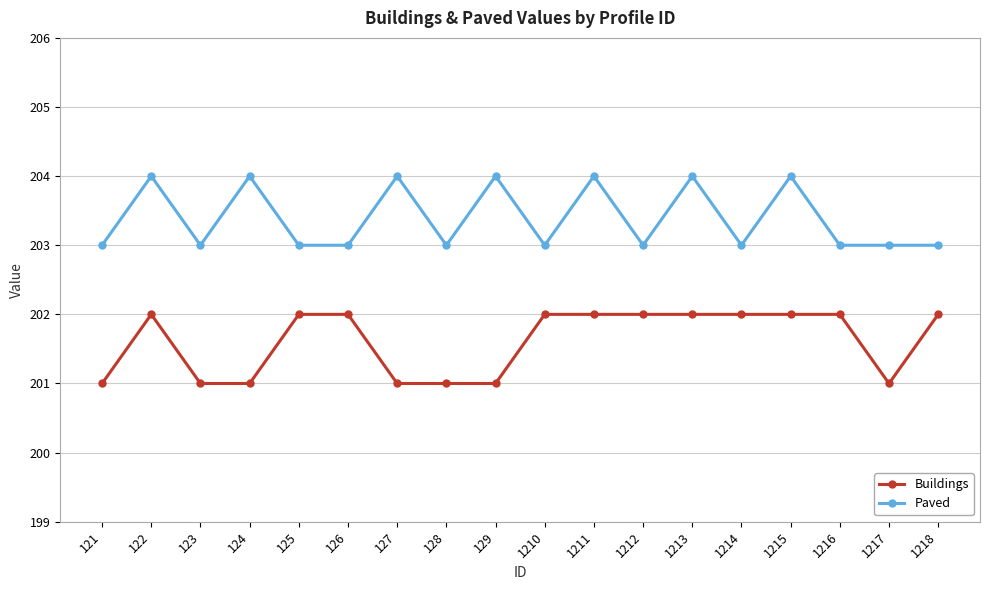

What is the highest value of the Paved series?

204